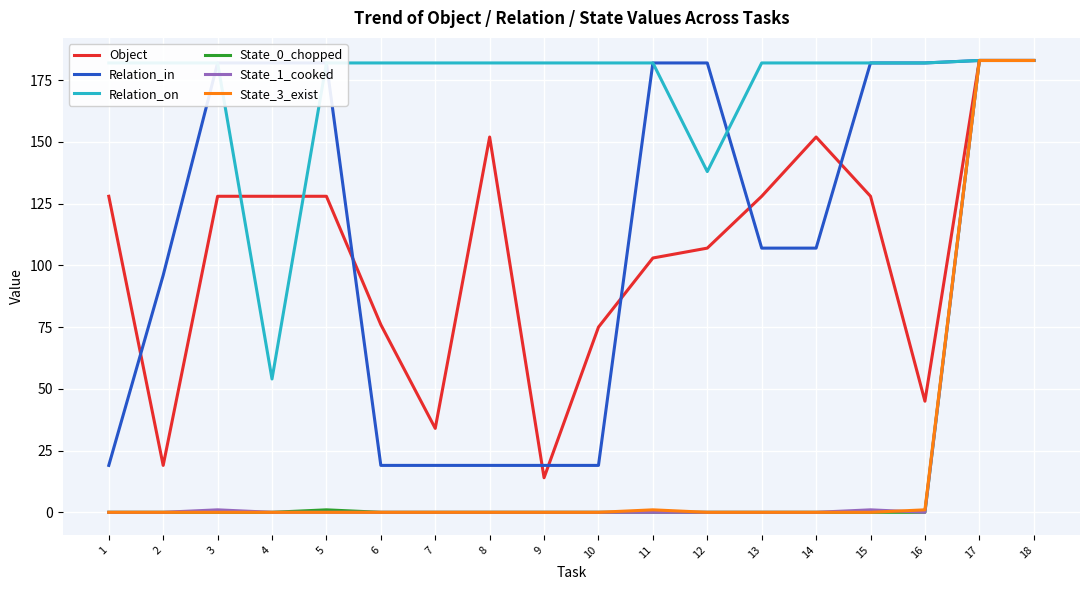

Is the value of Relation_in at 8 greater than the value of State_3_exist at 5?

Yes